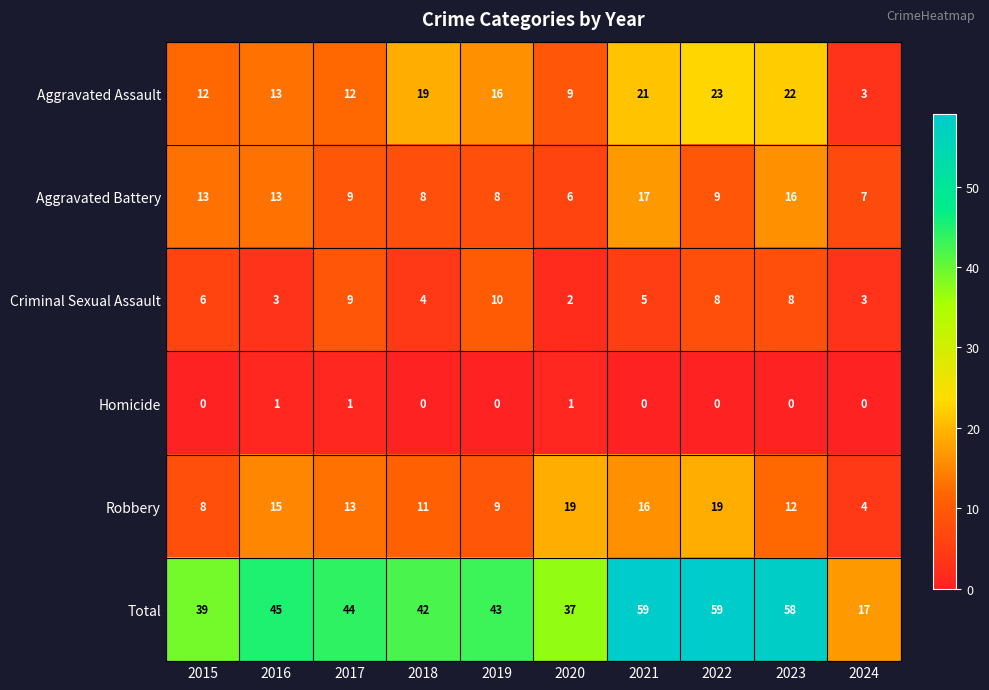

What is the difference between the maximum and minimum values in the Robbery series?

15